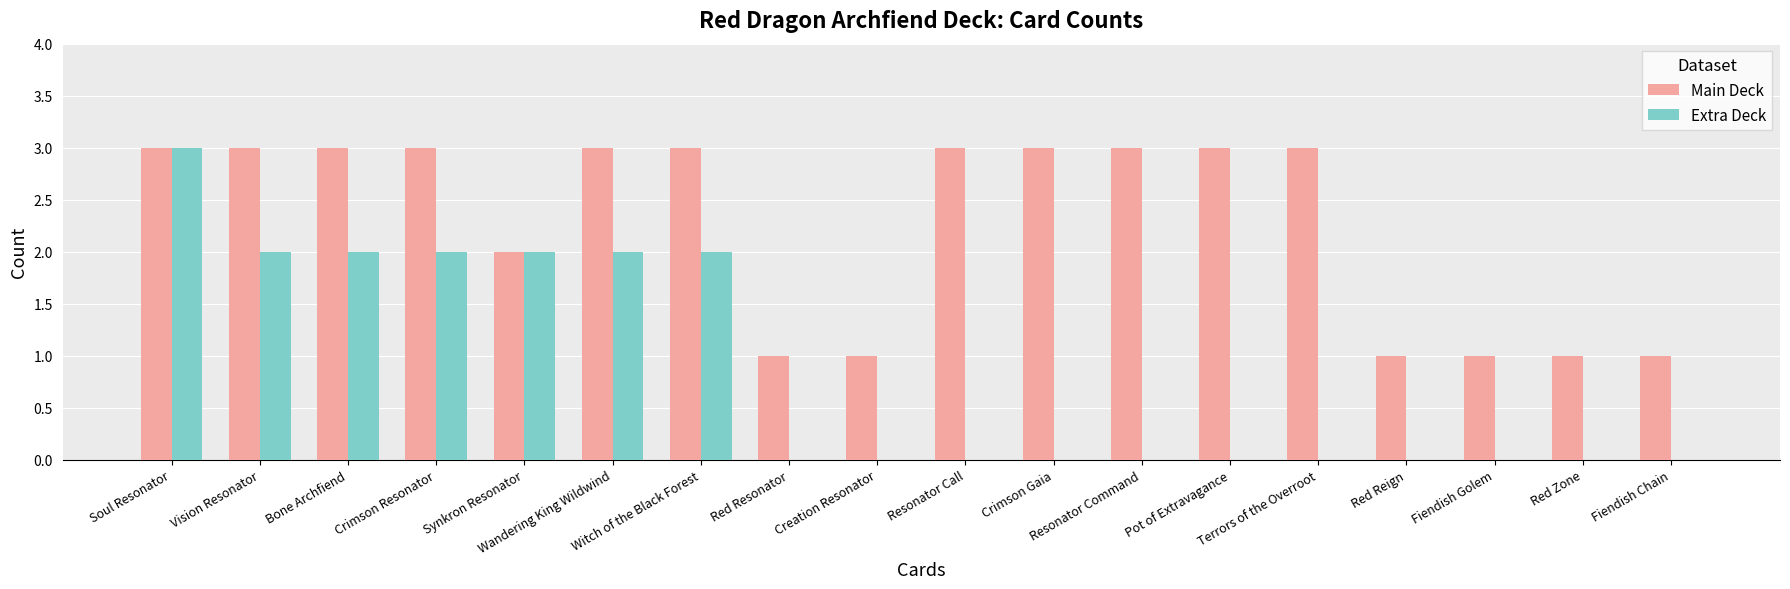

Which series changed the most between Pot of Extravagance and Red Zone?

Main Deck